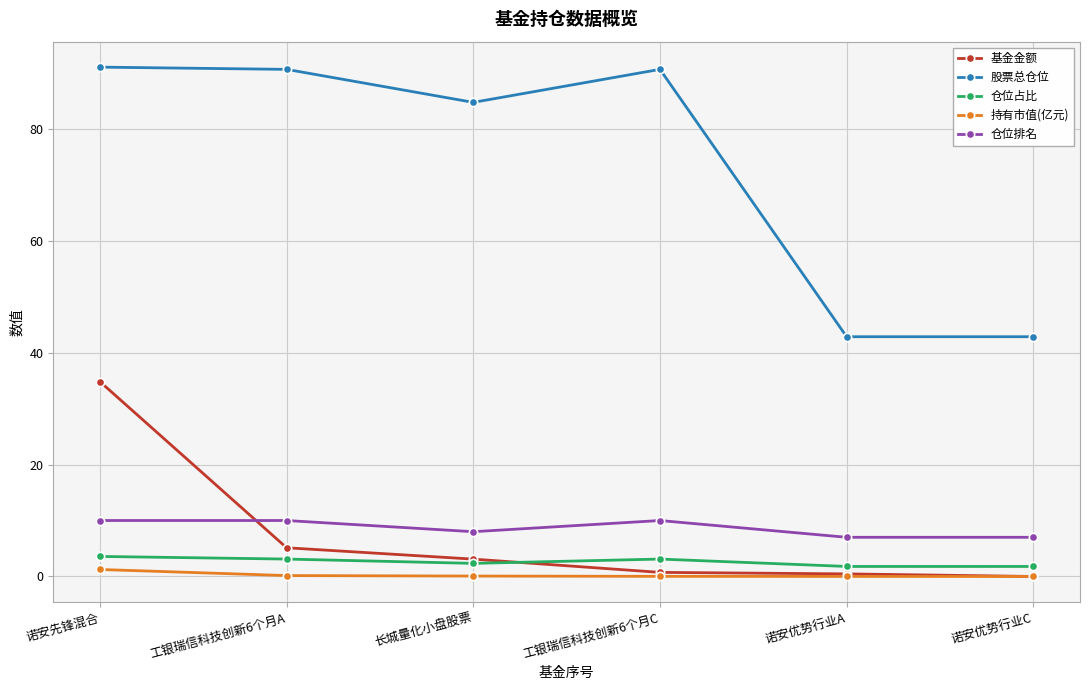

Is the value of 基金金额 at 诺安优势行业C greater than the value of 仓位占比 at 长城量化小盘股票?

No